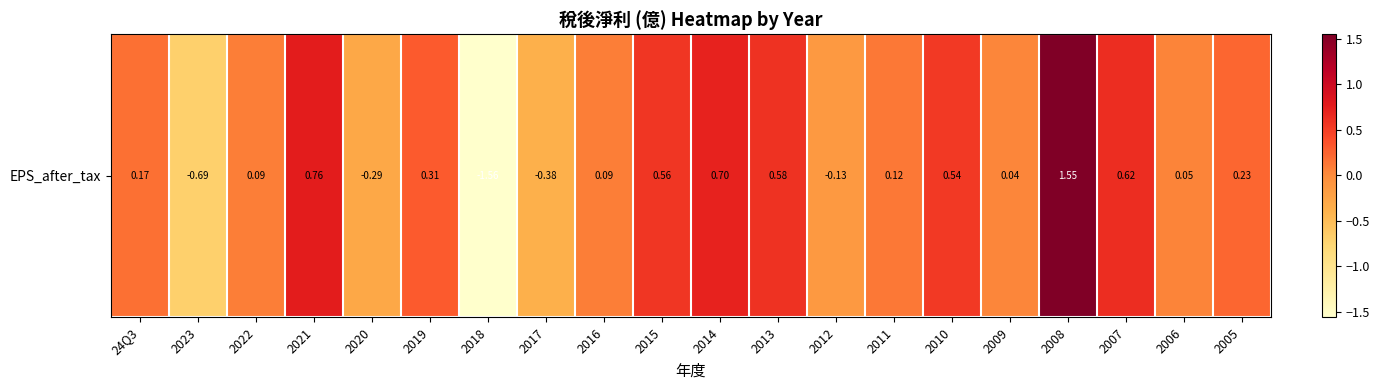

Which category has the highest value across all series?

2008